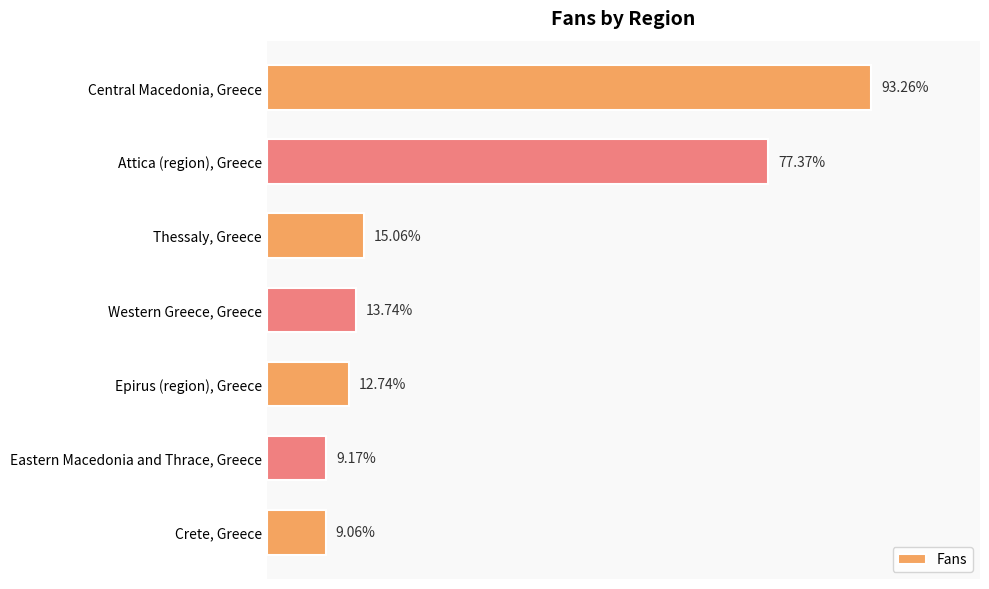

Which has a higher value, Eastern Macedonia and Thrace, Greece or Attica (region), Greece?

Attica (region), Greece